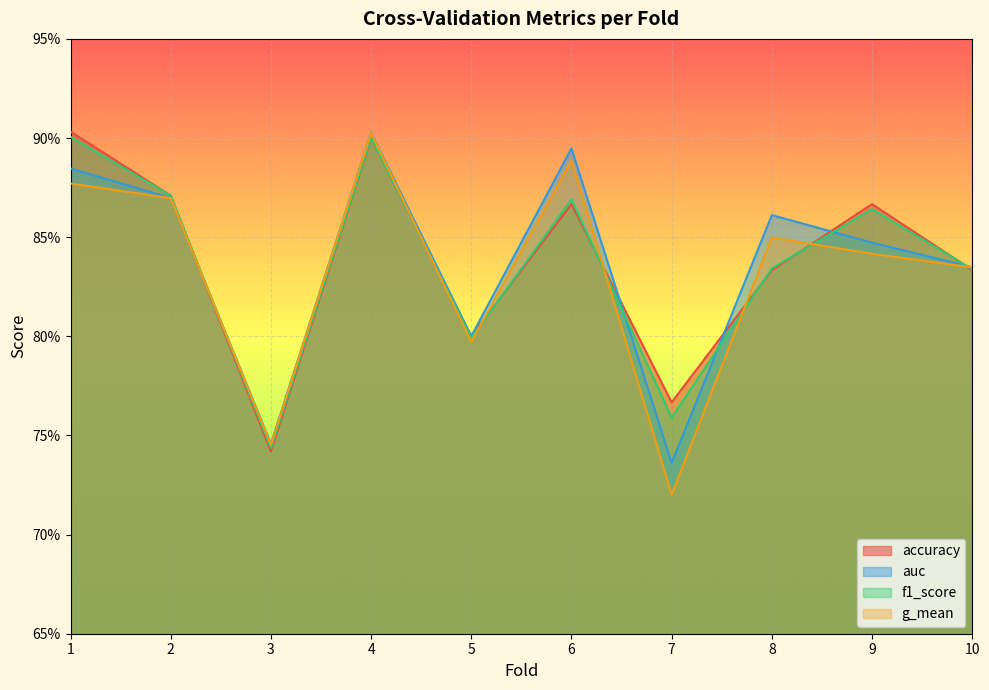

Reading left to right, list all the values displayed in this chart.

accuracy: 1=0.9	2=0.9	3=0.7	4=0.9	5=0.8	6=0.9	7=0.8	8=0.8	9=0.9	10=0.8
auc: 1=0.9	2=0.9	3=0.7	4=0.9	5=0.8	6=0.9	7=0.7	8=0.9	9=0.8	10=0.8
f1_score: 1=0.9	2=0.9	3=0.7	4=0.9	5=0.8	6=0.9	7=0.8	8=0.8	9=0.9	10=0.8
g_mean: 1=0.9	2=0.9	3=0.7	4=0.9	5=0.8	6=0.9	7=0.7	8=0.8	9=0.8	10=0.8